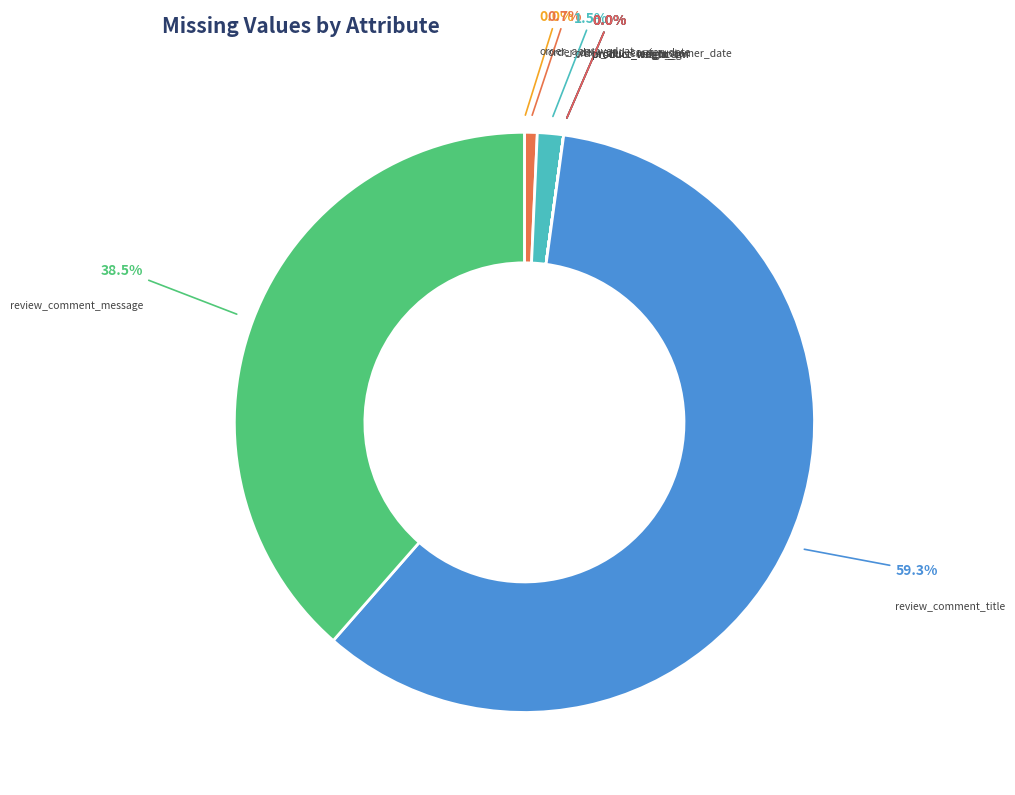

How many segments does this pie chart have?

9